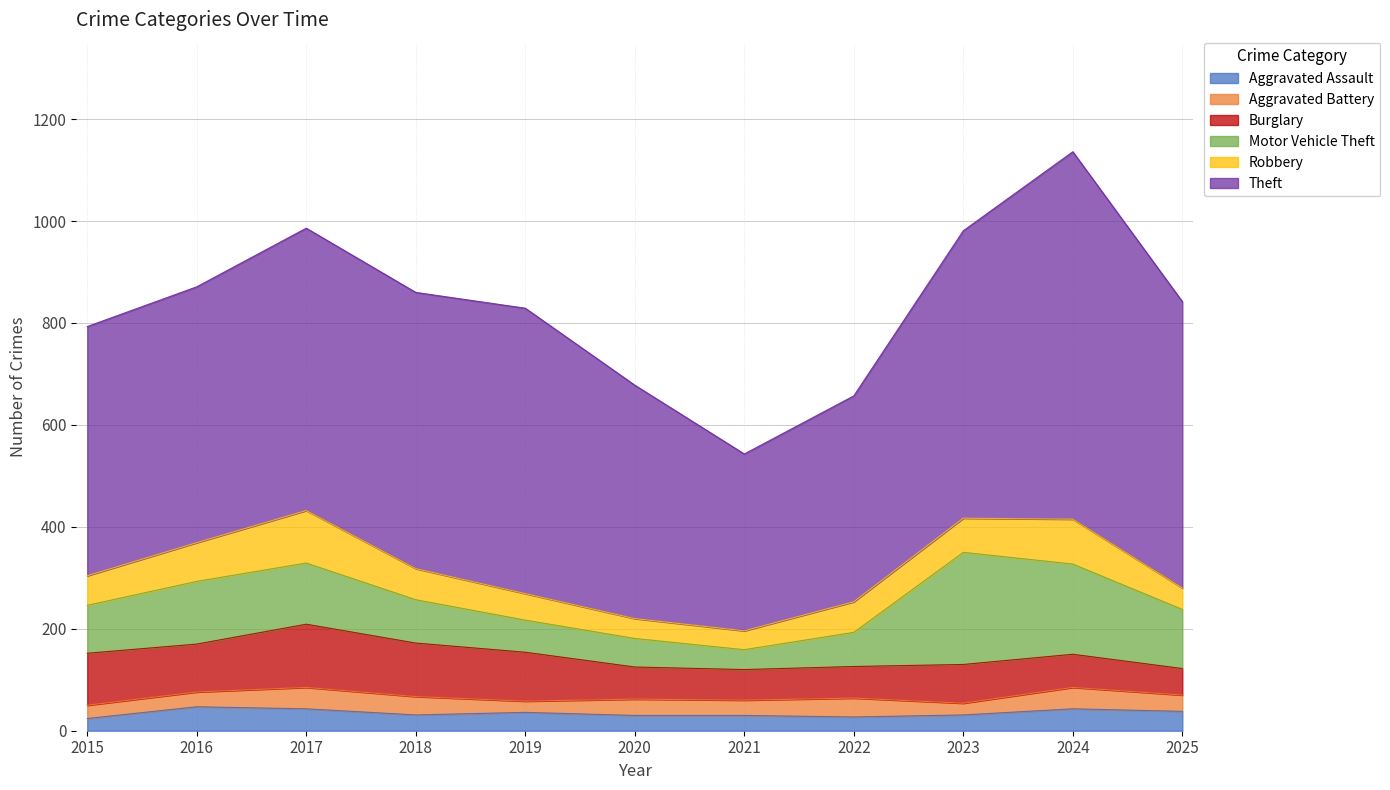

At how many categories does at least one series exceed 246?

11